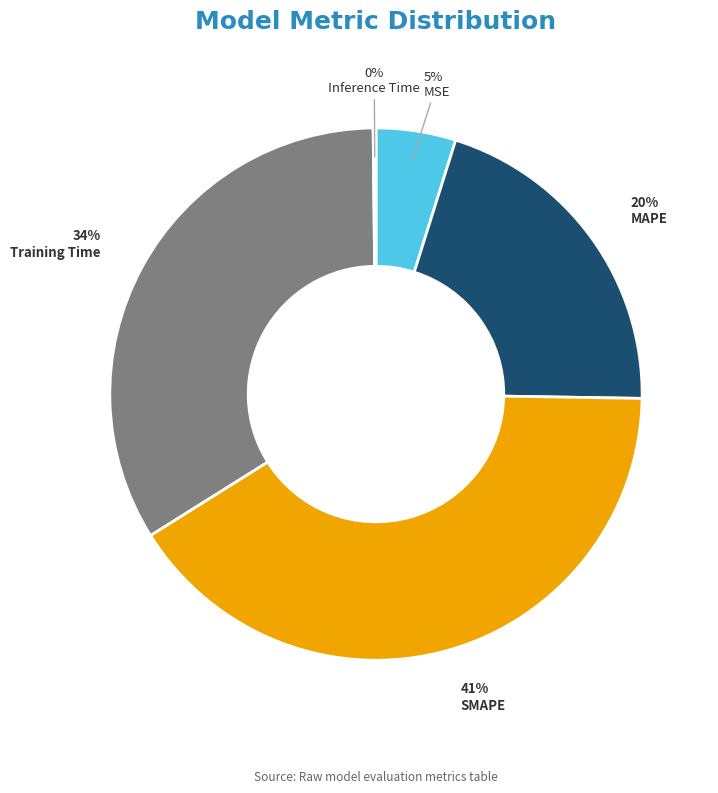

Is there a majority slice in this chart?

No